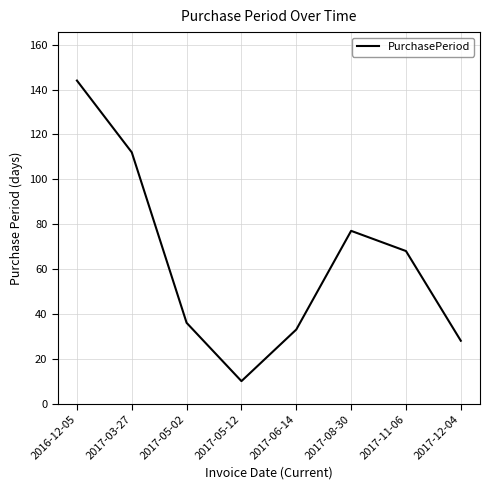

How many values are below 68?

4